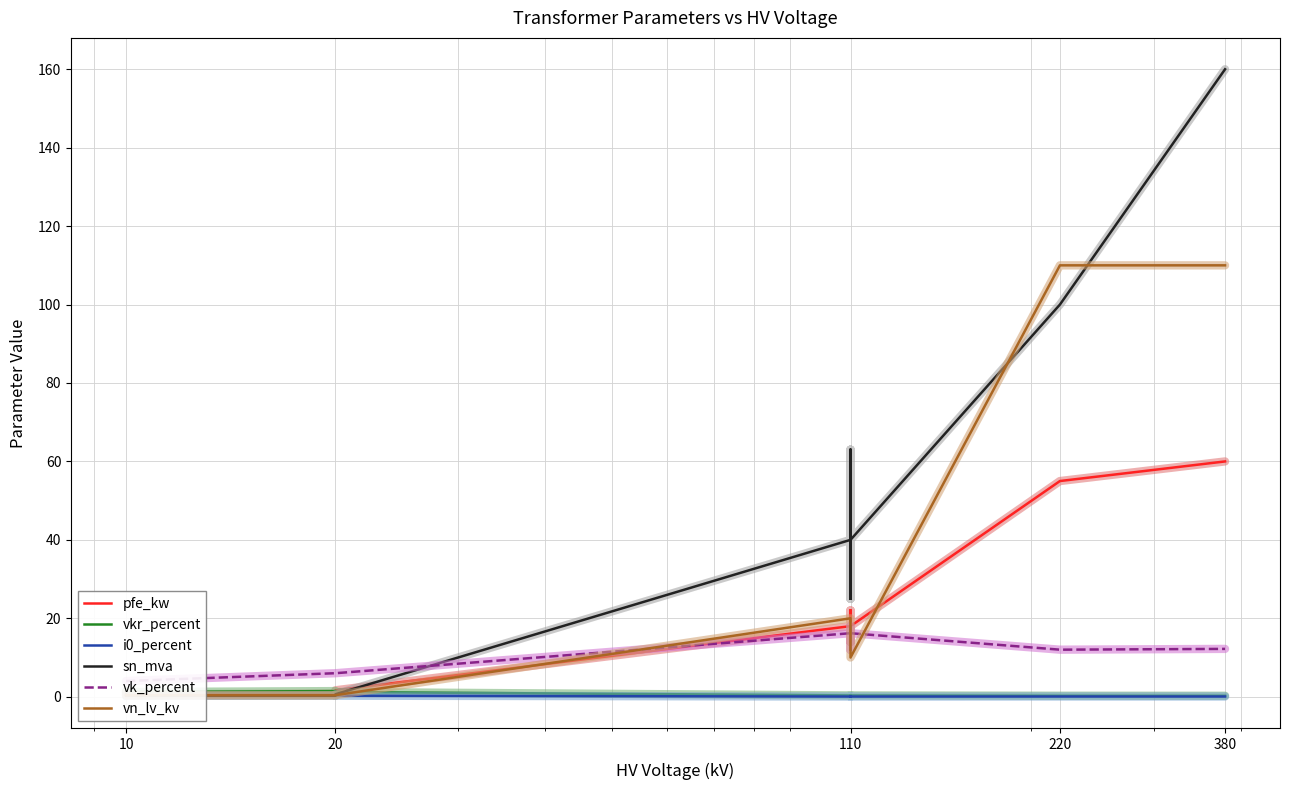

True or false: sn_mva and i0_percent cross at least once.

True